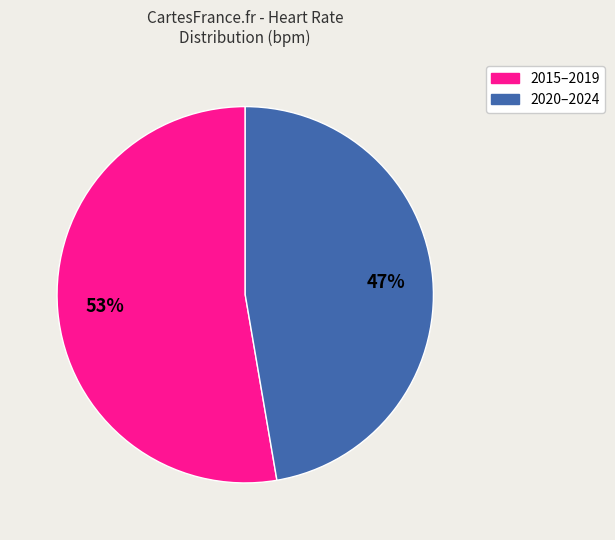

Count the number of slices in the pie.

2